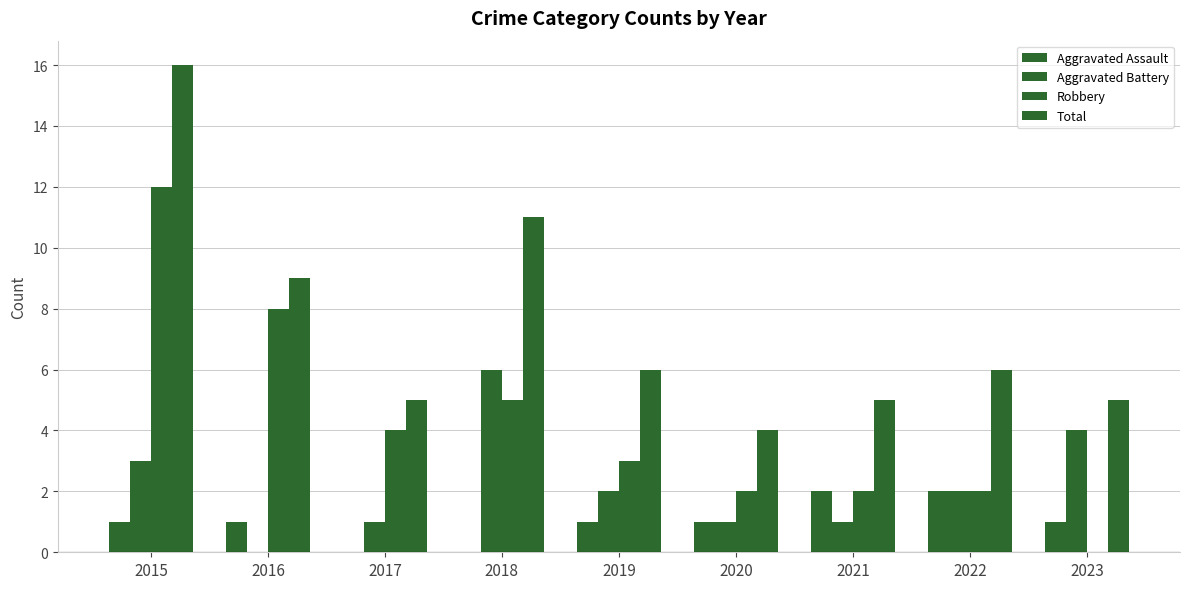

What is the maximum value for Total?

16